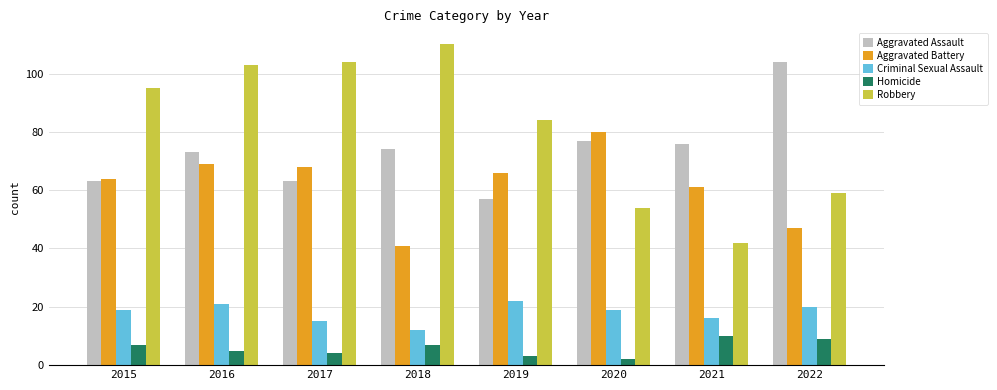

What is the spread (max minus min) of values at 2015?

88